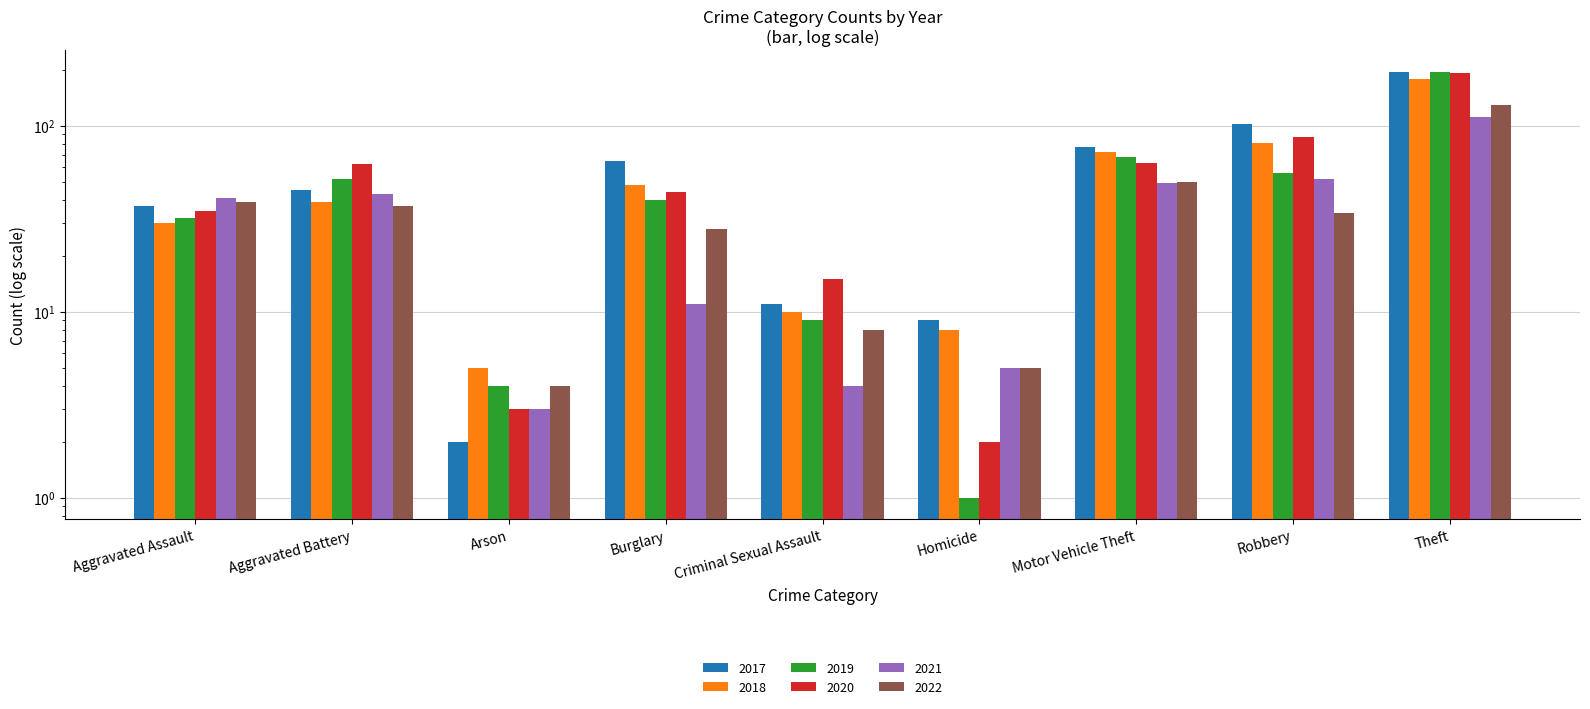

At how many categories does at least one series exceed 34?

6